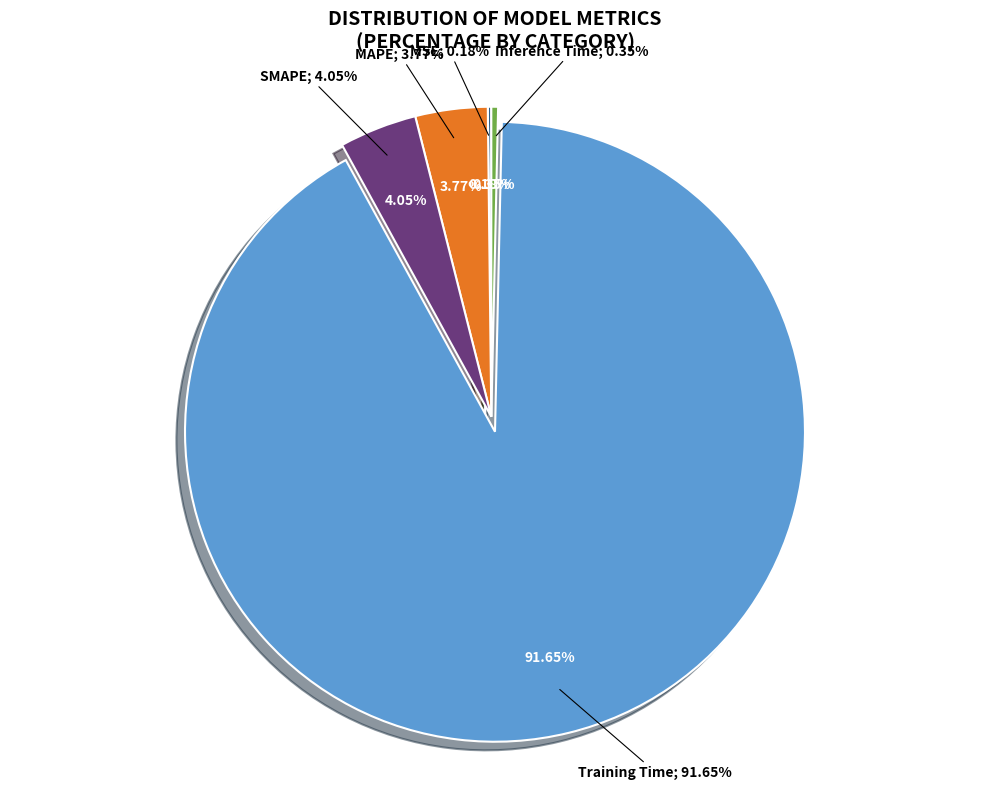

The Inference Time slice represents 0% of the pie. True or false?

True